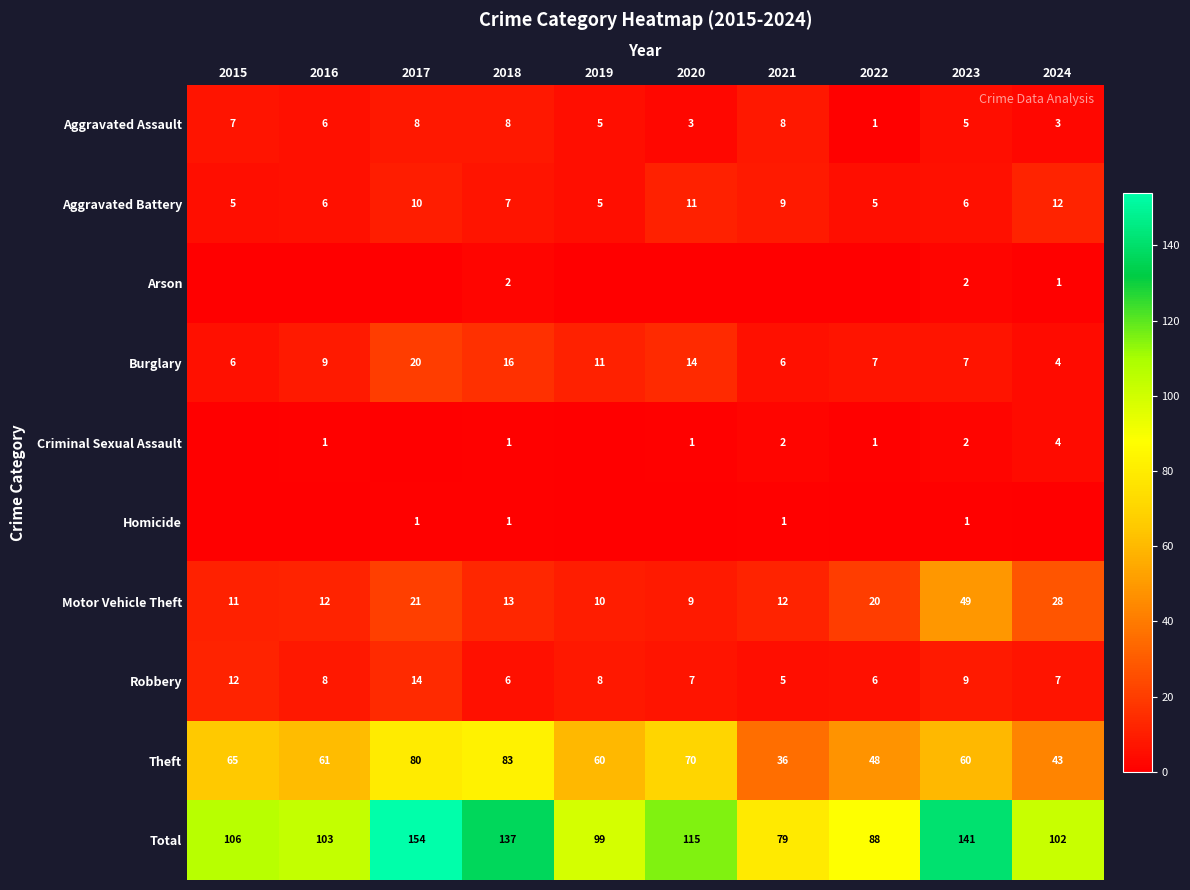

What is the spread (max minus min) of values at 2023?

140